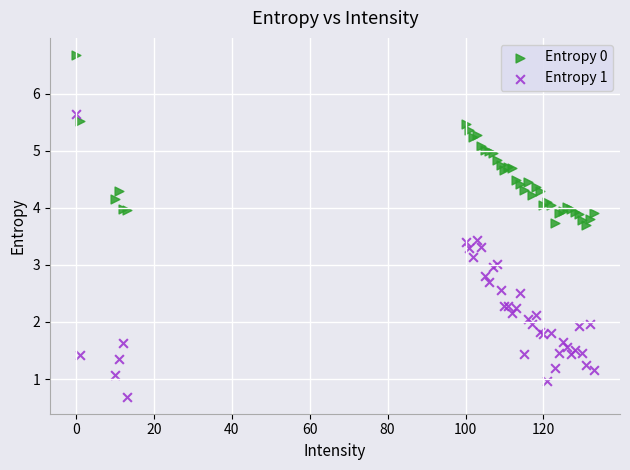

What are all the series names shown in the legend?

Entropy 0, Entropy 1